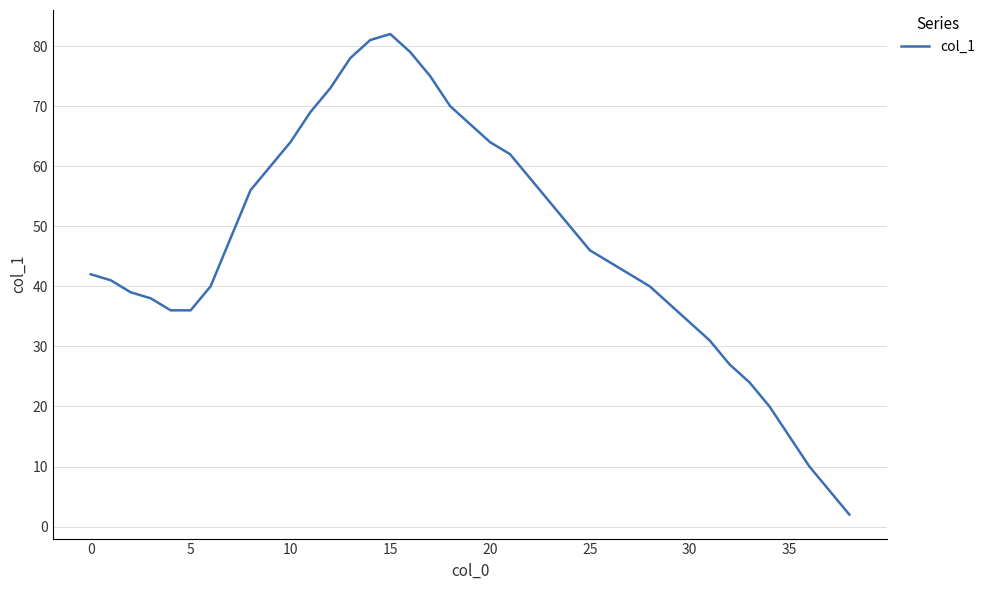

What is the greatest value displayed?

82